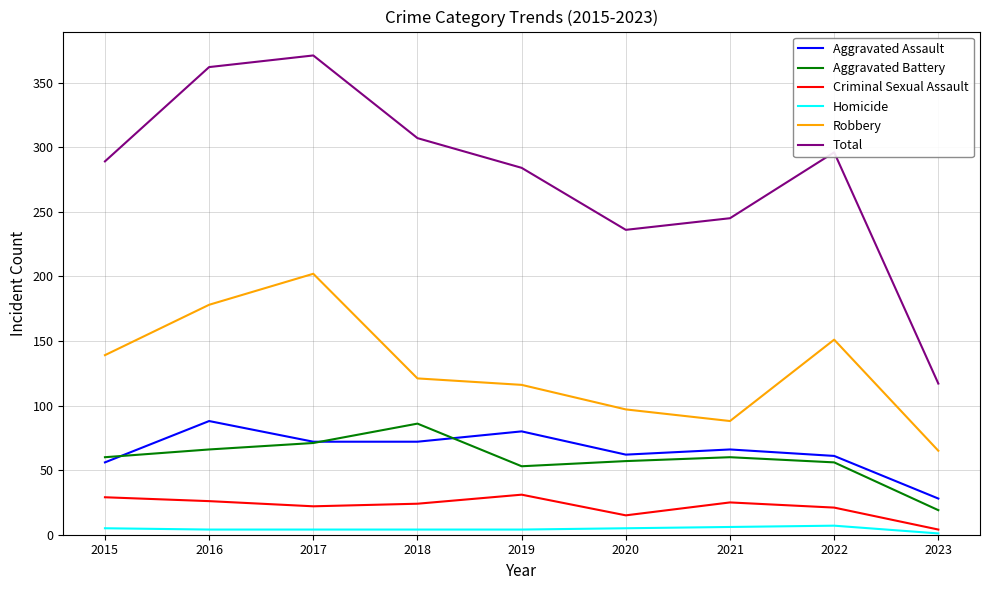

What is the average value of the Homicide series?

4